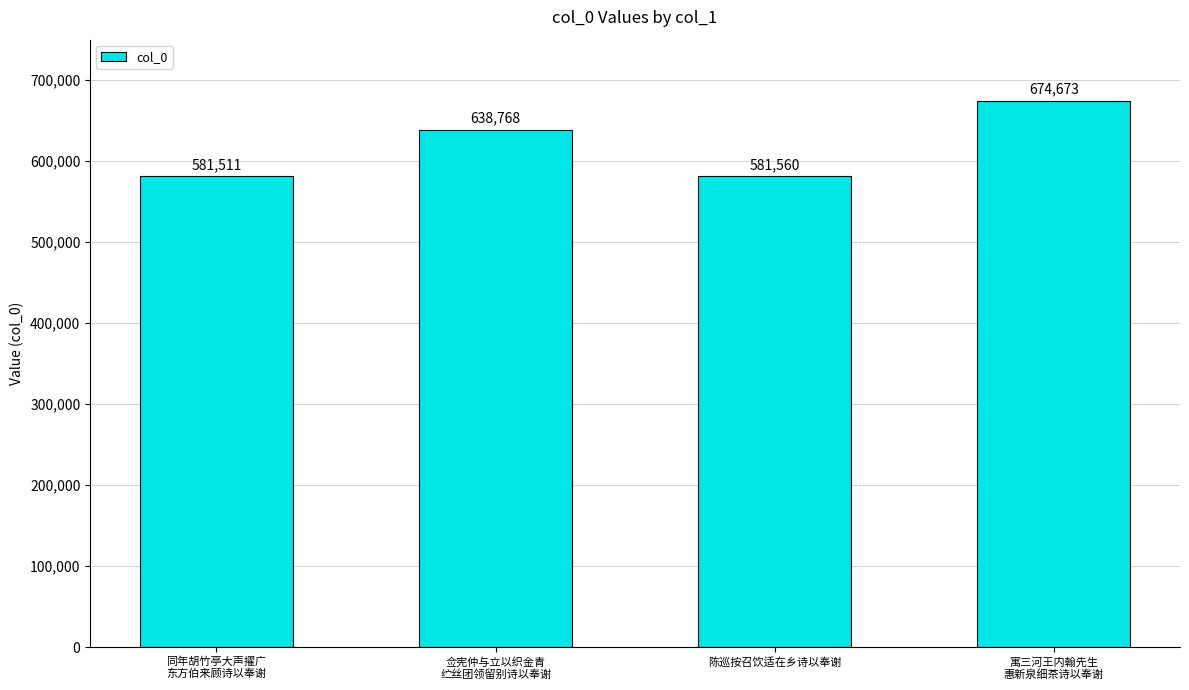

Between 陈巡按召饮适在乡诗以奉谢 and 寓三河王内翰先生
惠新泉细茶诗以奉谢, which is larger?

寓三河王内翰先生
惠新泉细茶诗以奉谢